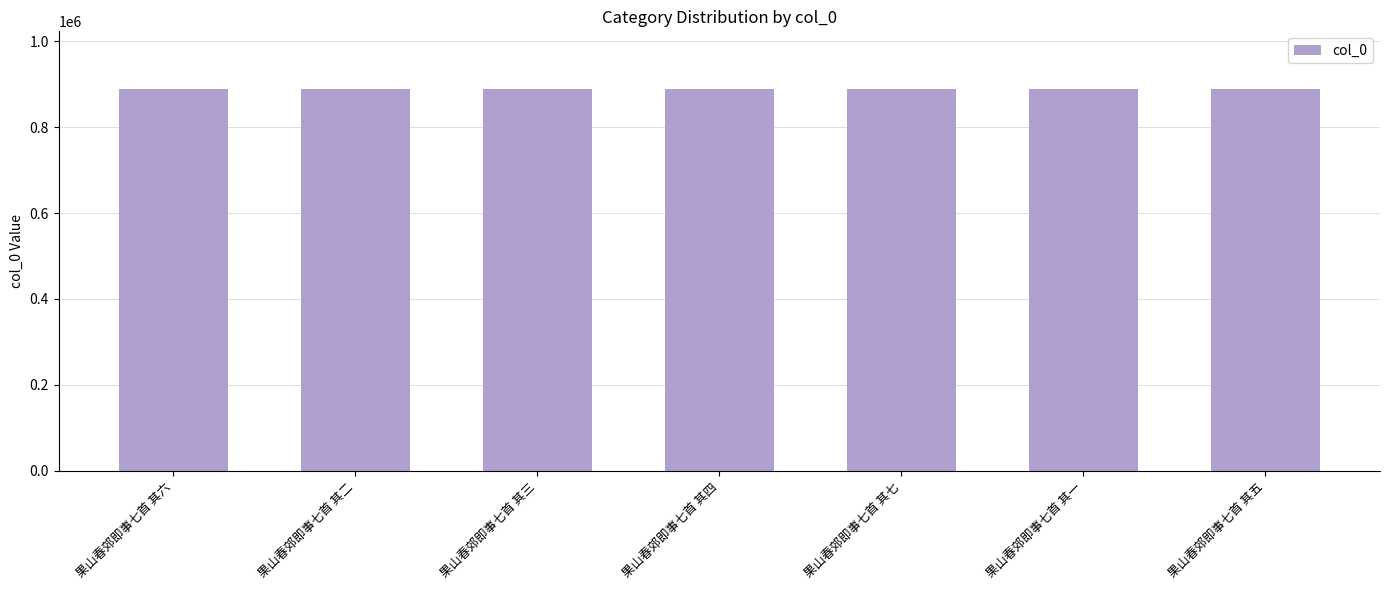

How many series are shown in this chart?

1